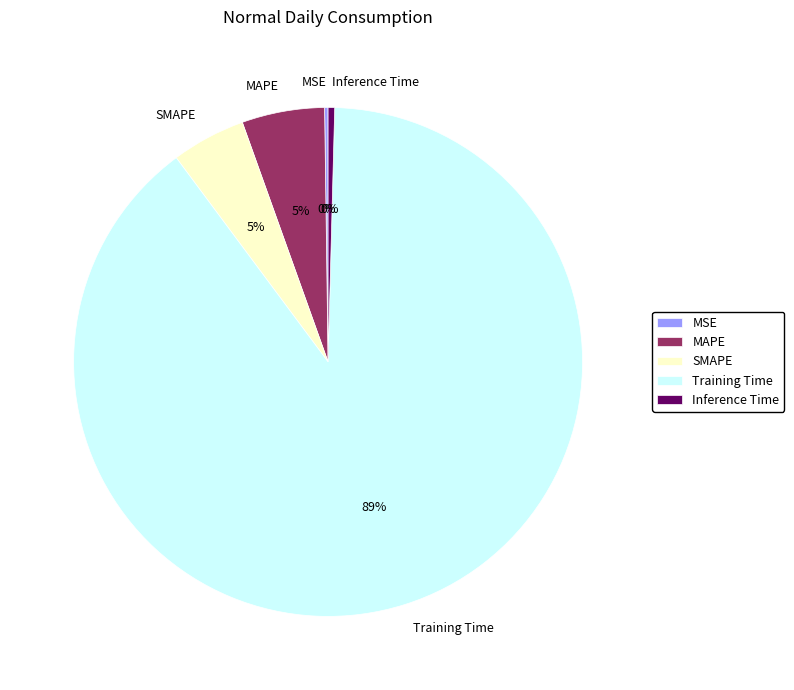

The MAPE slice represents 5% of the pie. True or false?

True